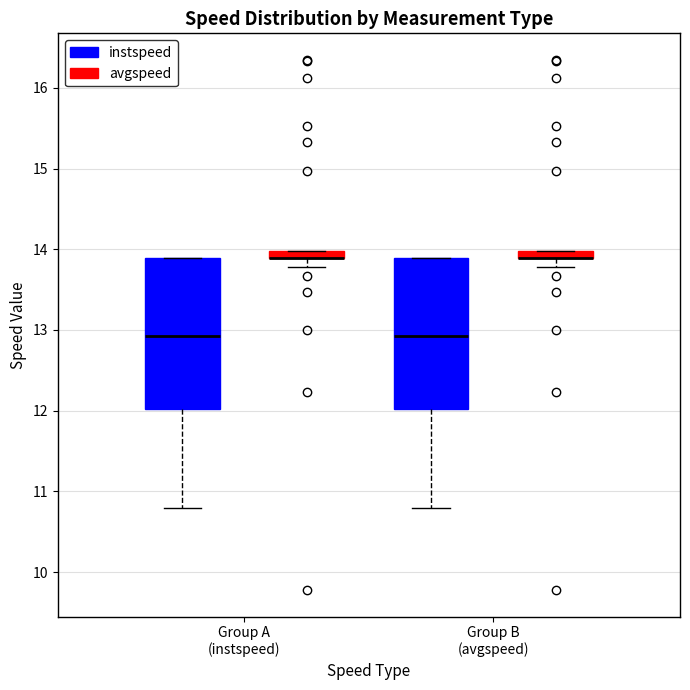

Where does the lower whisker of the box for Group B (avgspeed) (avgspeed) end on the y-axis? The values are not printed on the chart, so give them approximately, as read against the axis.

13.8